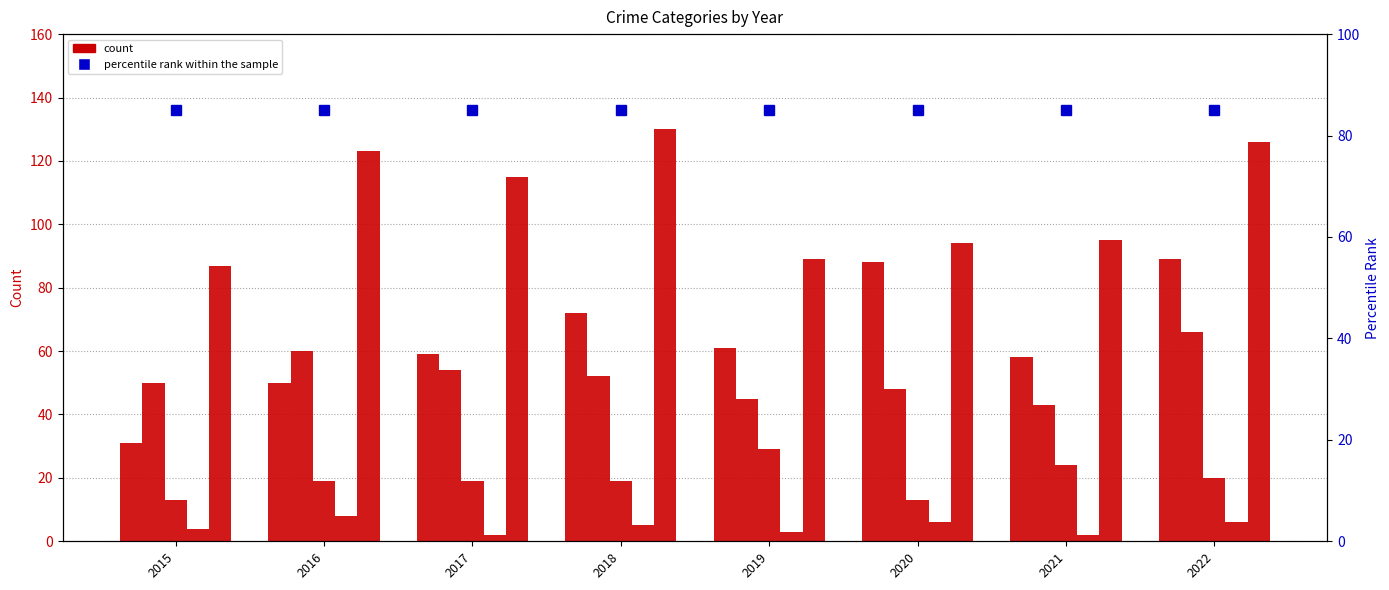

What is the smallest value displayed?

2